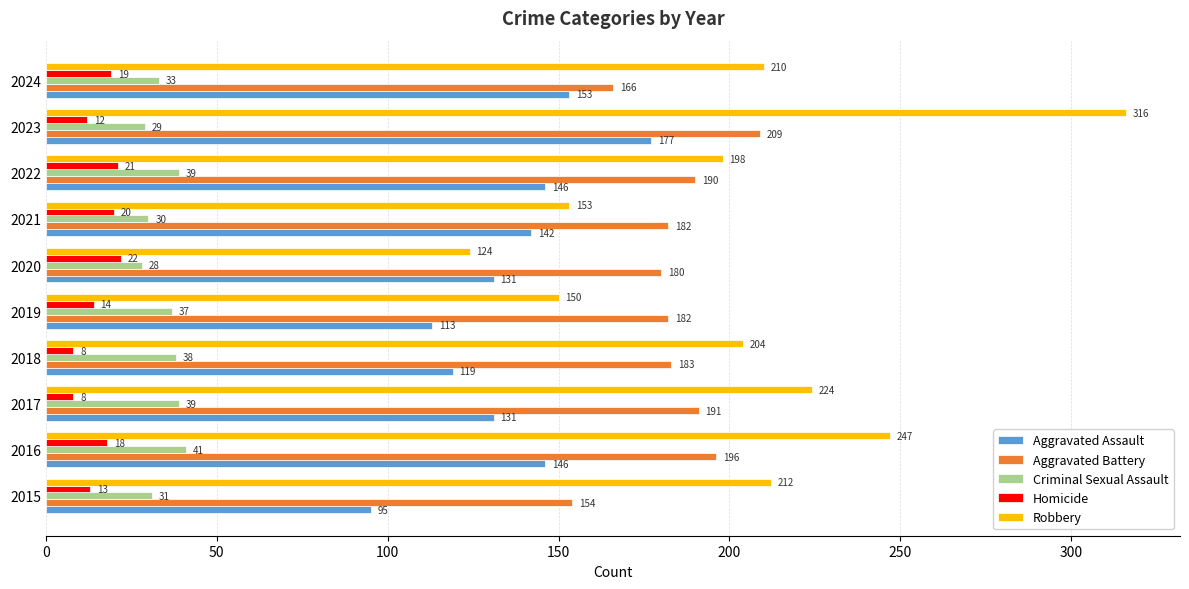

What is the difference between the maximum and minimum values in the Homicide series?

14